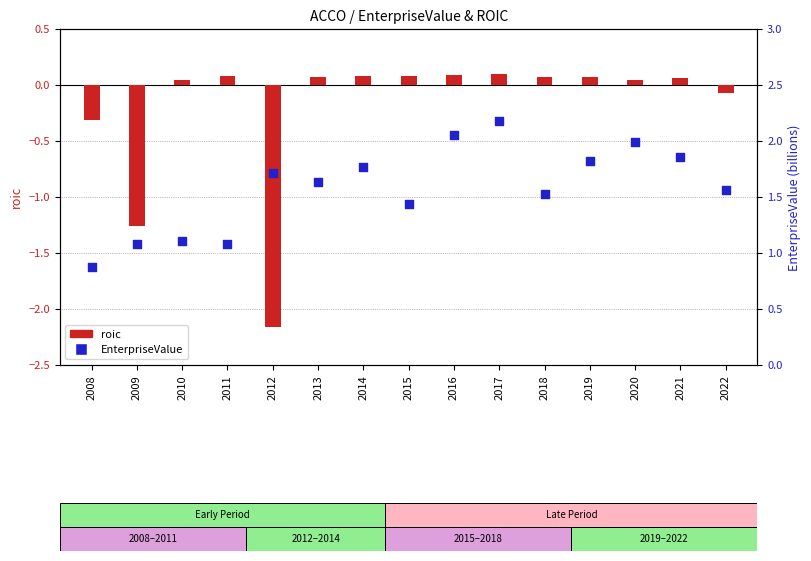

At which category is the sum across all series the highest?

2017